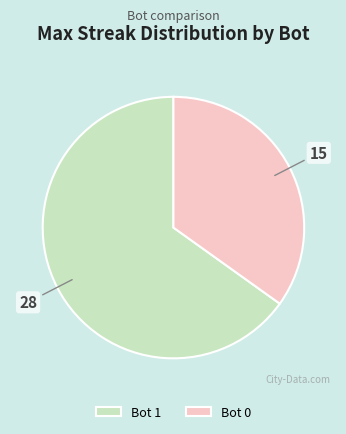

What is the ratio of the value at Bot 1 to the value at Bot 0?

1.9